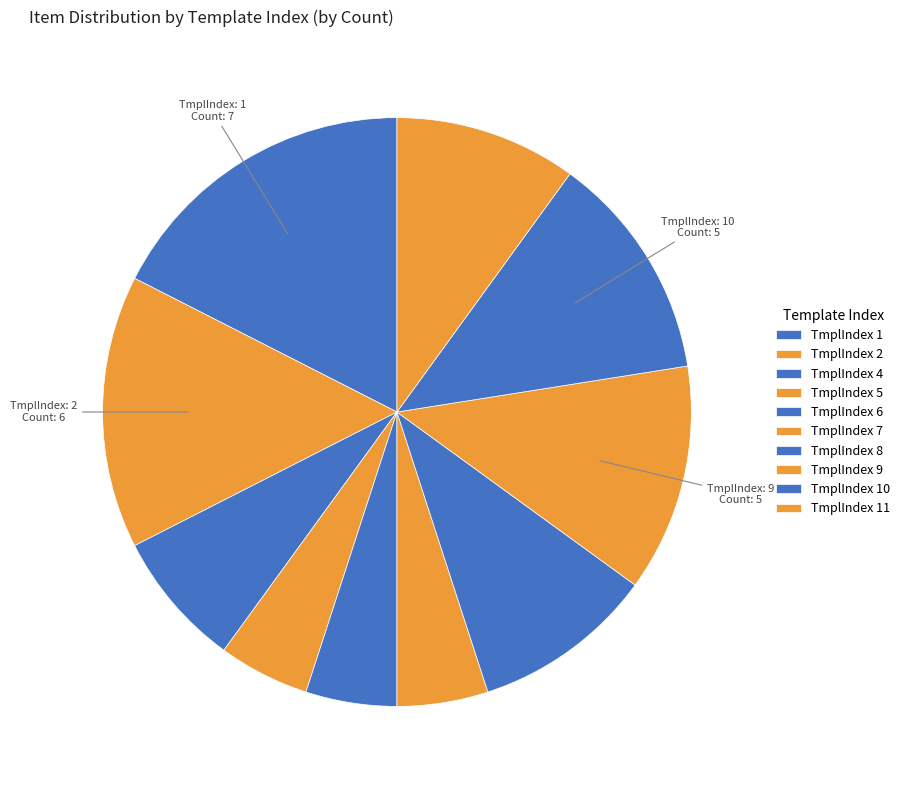

How many slices are in this pie chart?

10